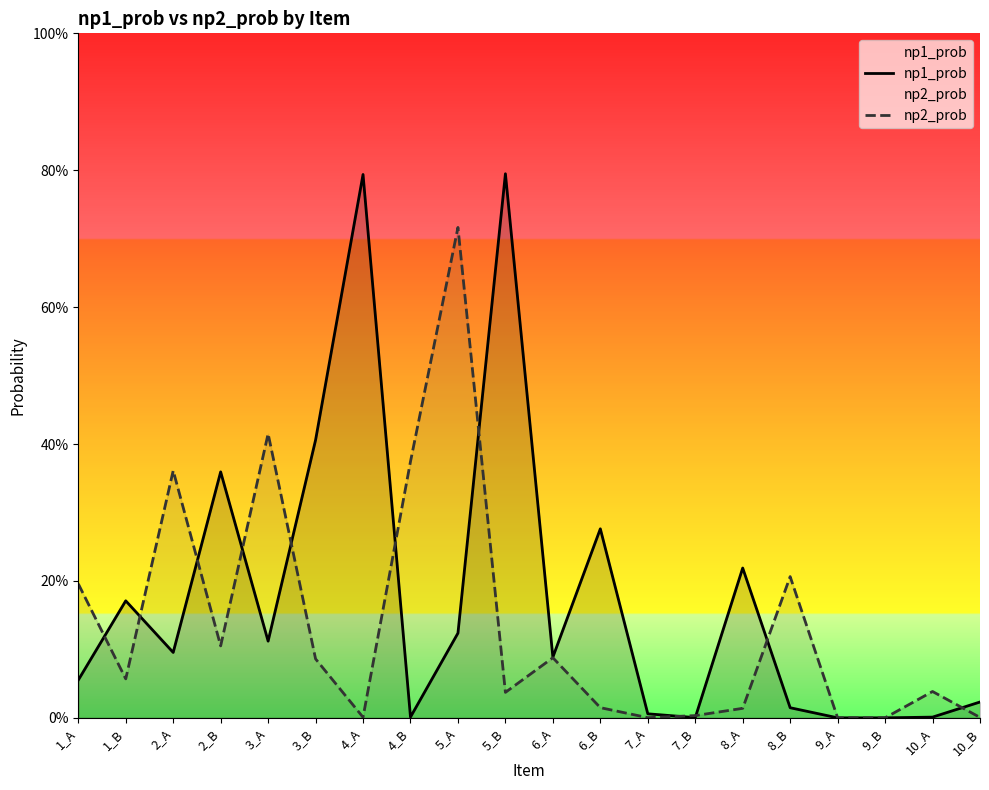

The value of np2_prob at 1_B is 0.1. True or false?

True